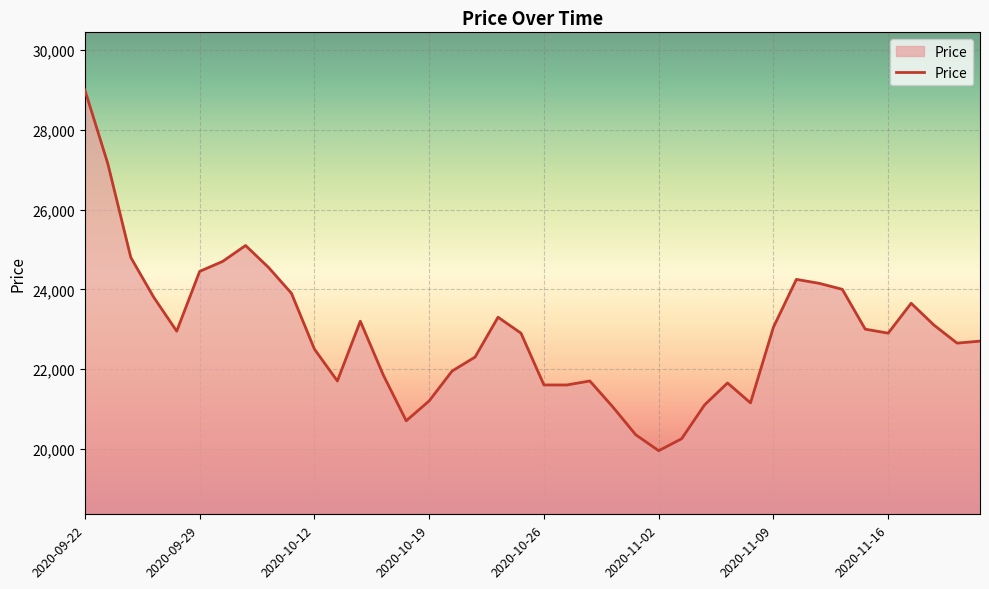

What is the maximum value shown in the chart?

29000